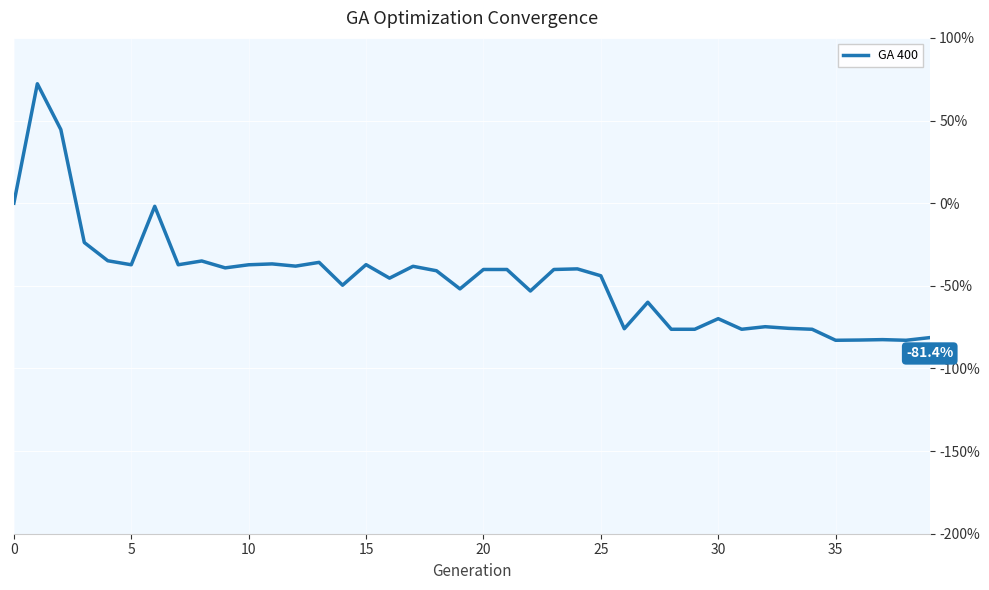

What is the difference between the maximum and minimum values?

155.2